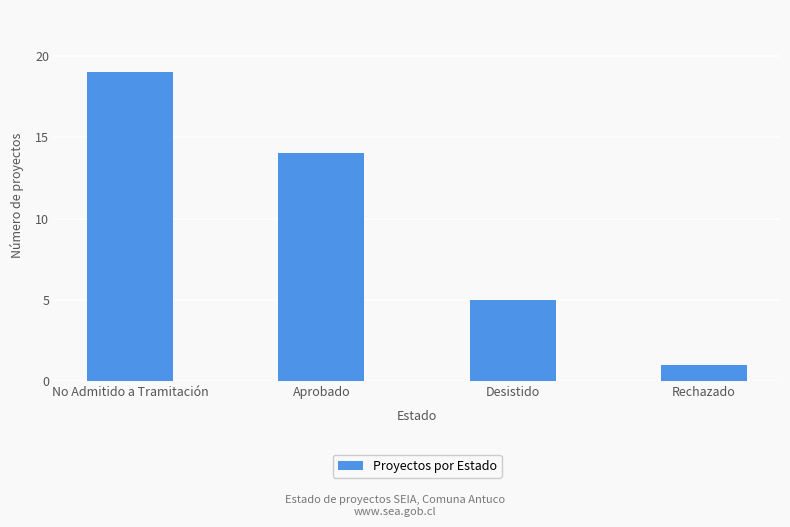

Approximately how many times larger is the value at No Admitido a Tramitación compared to Desistido?

3.8